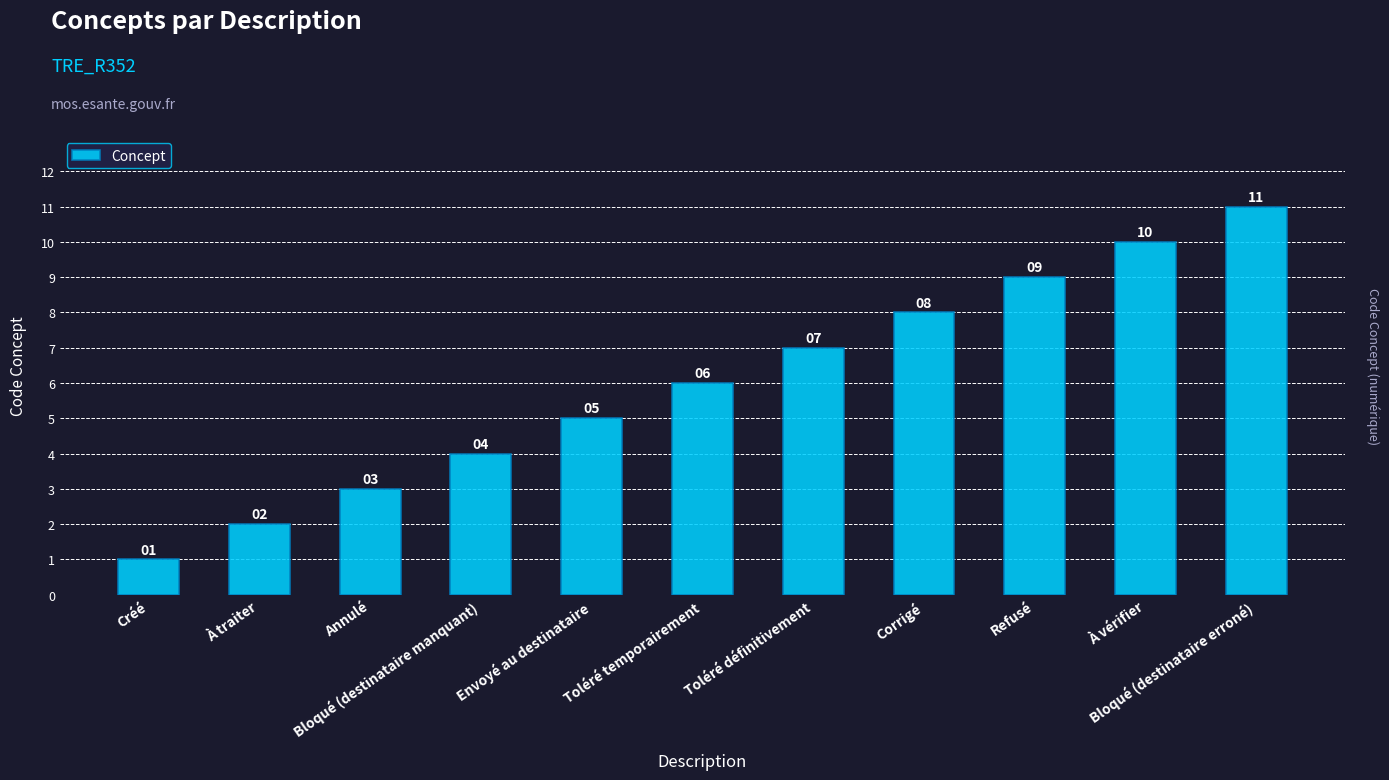

The value at Créé is 0. True or false?

False